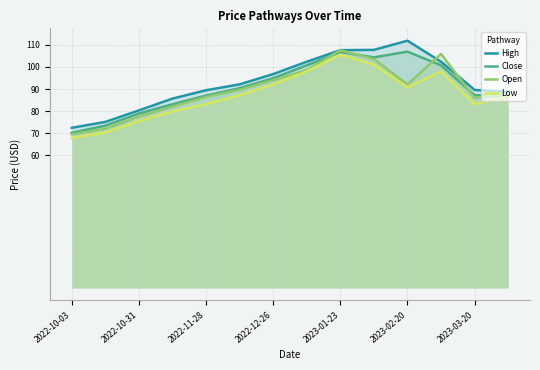

What is the greatest value displayed?

111.9